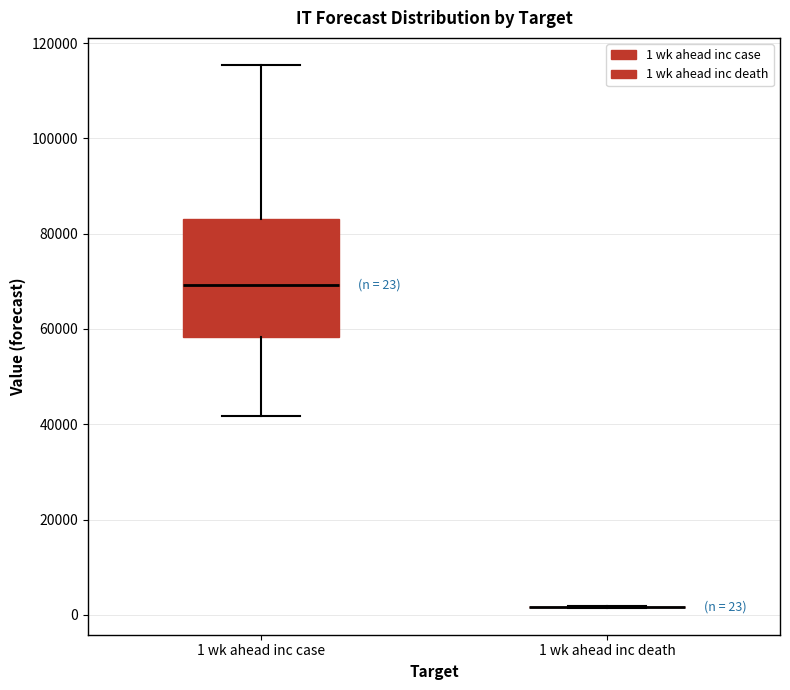

Comparing the boxes themselves (not the whiskers), which one is the tallest?

1 wk ahead inc case